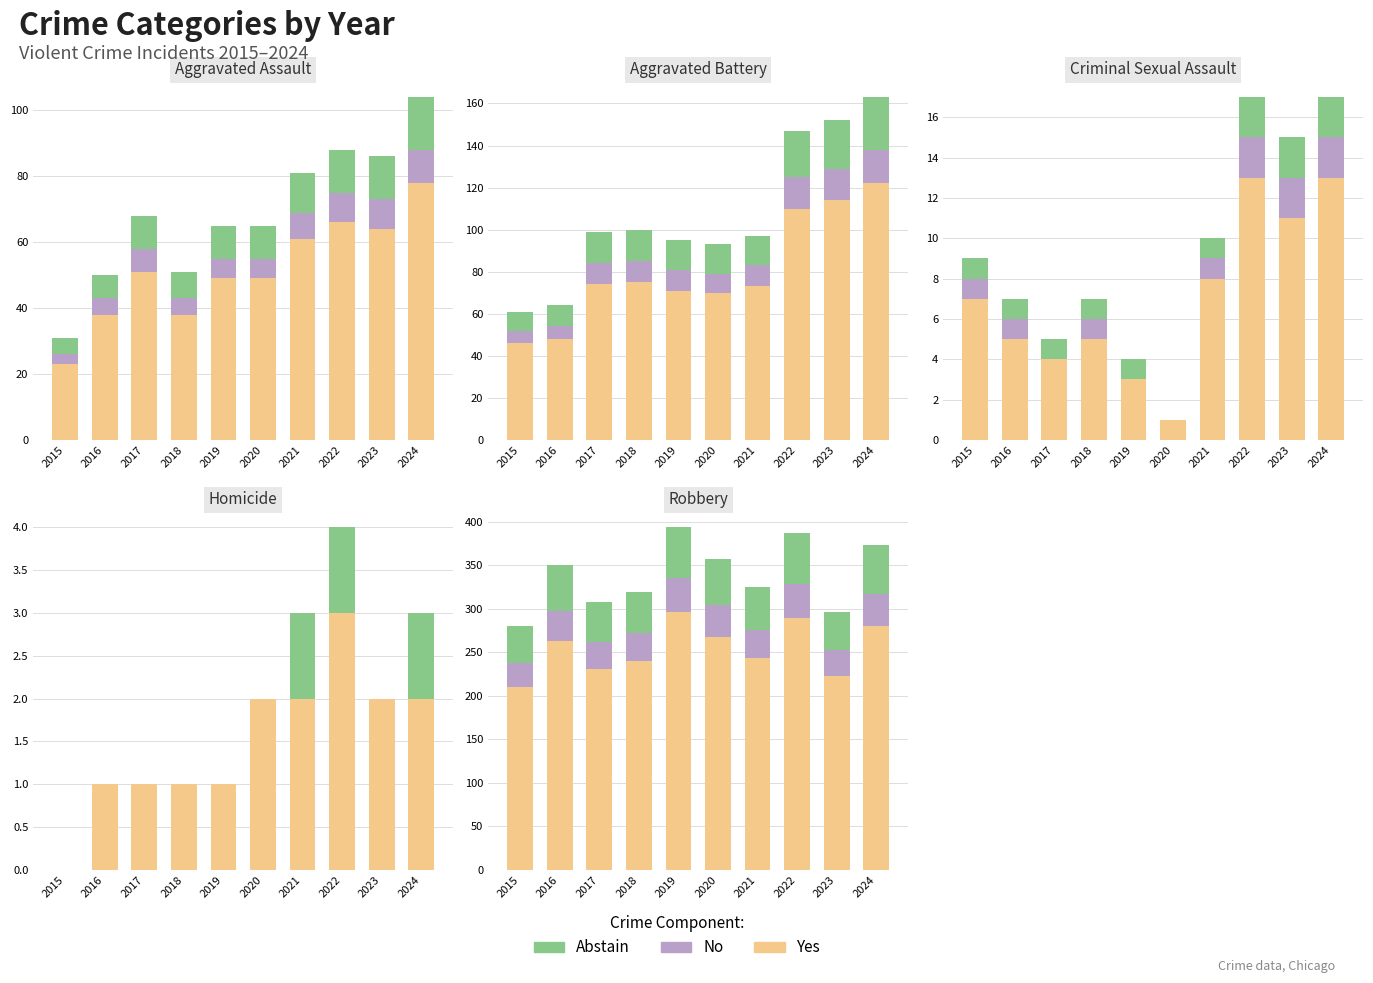

At which category is the sum across all series the highest?

2019